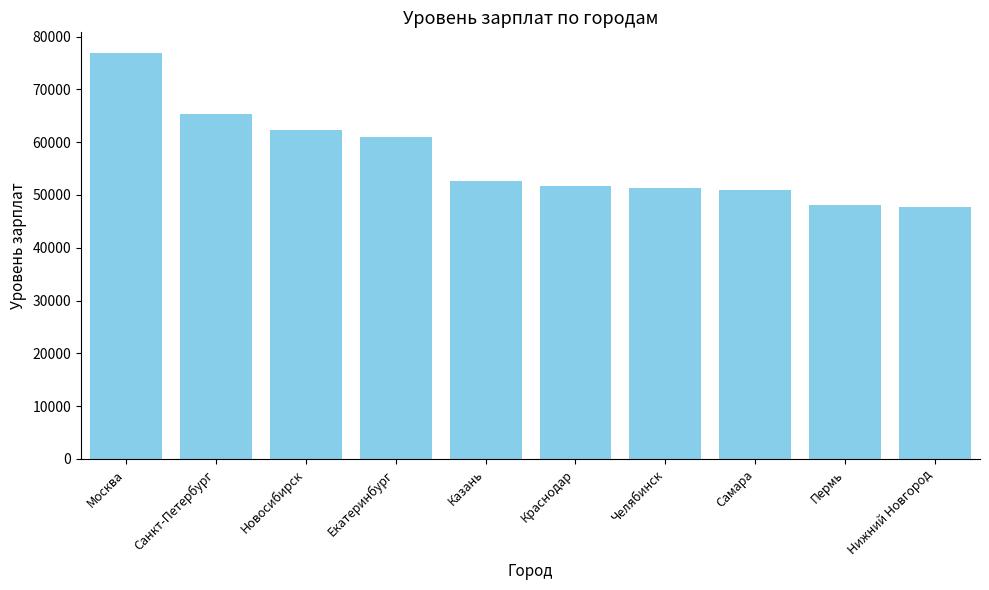

What is the sum of all values?

567706